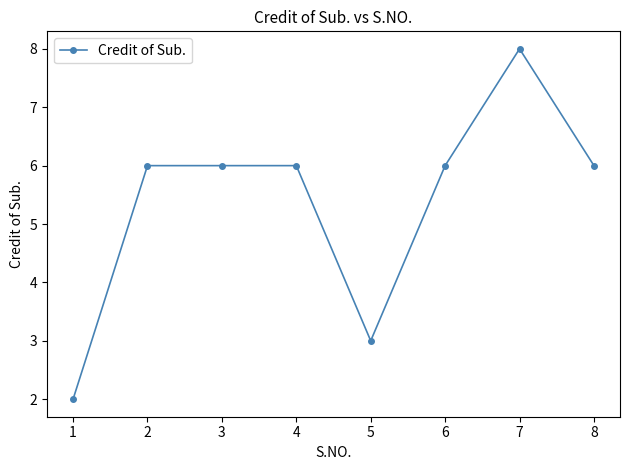

Count the number of data series in this chart.

1